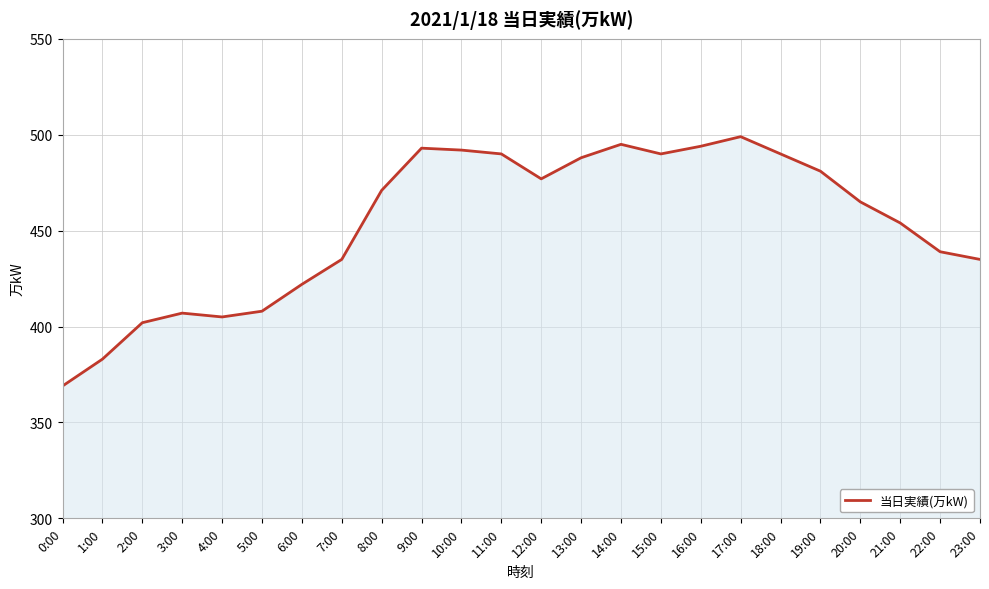

Reading left to right, what are all the values shown in this chart?

369	383	402	407	405	408	422	435	471	493	492	490	477	488	495	490	494	499	490	481	465	454	439	435